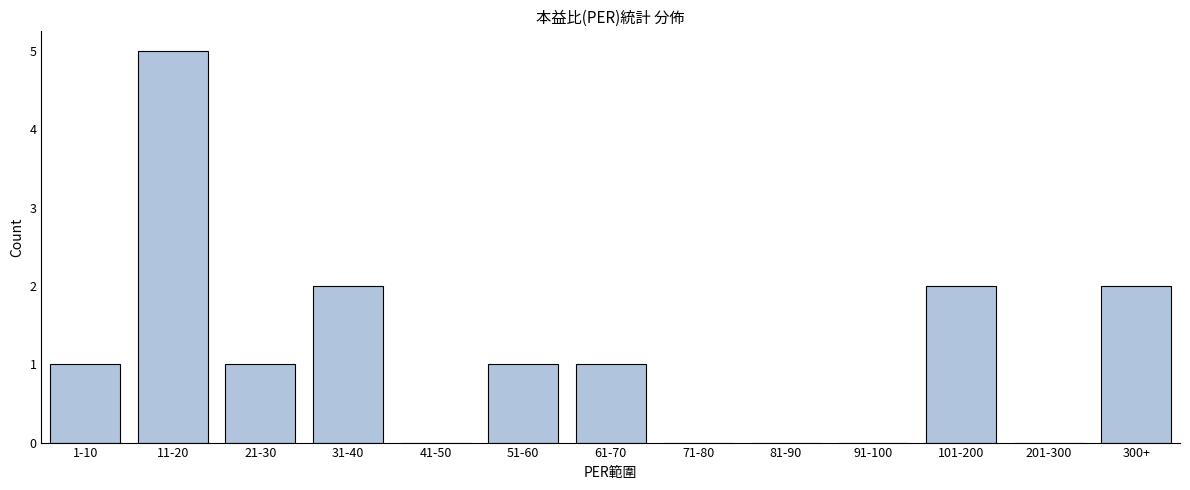

Reading left to right, transcribe all the data shown in this chart.

1-10=1	11-20=5	21-30=1	31-40=2	41-50=0	51-60=1	61-70=1	71-80=0	81-90=0	91-100=0	101-200=2	201-300=0	300+=2